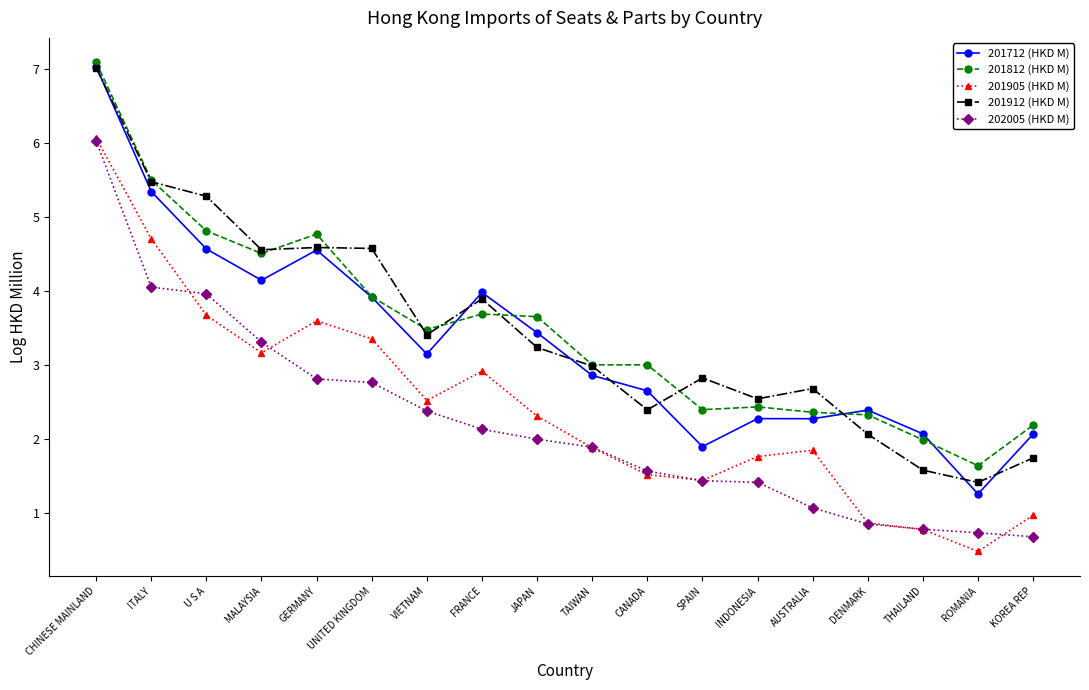

At which category does 201712 (HKD M) reach its first local peak?

GERMANY